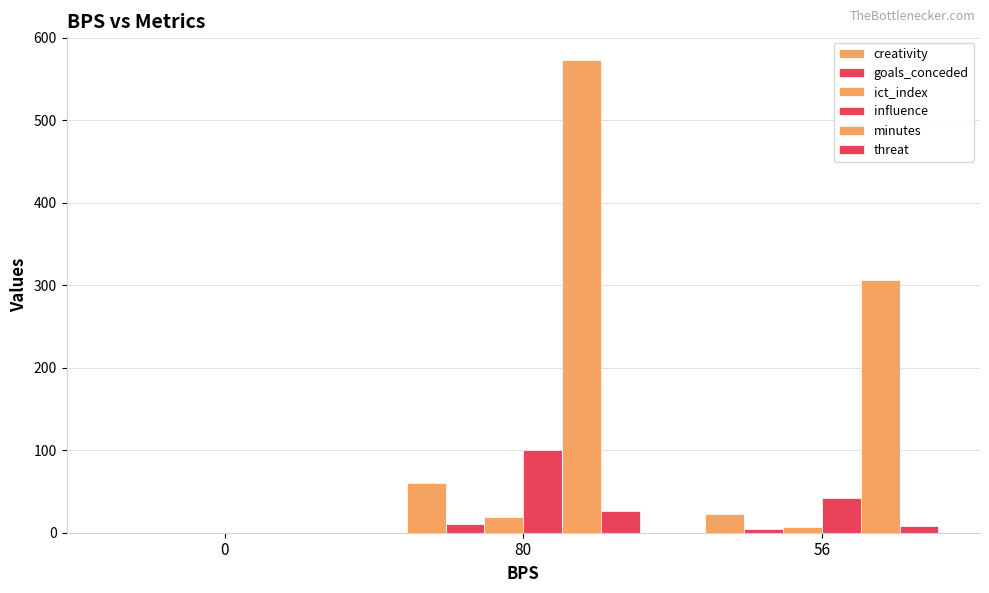

Where is creativity nearest to the value 29?

56